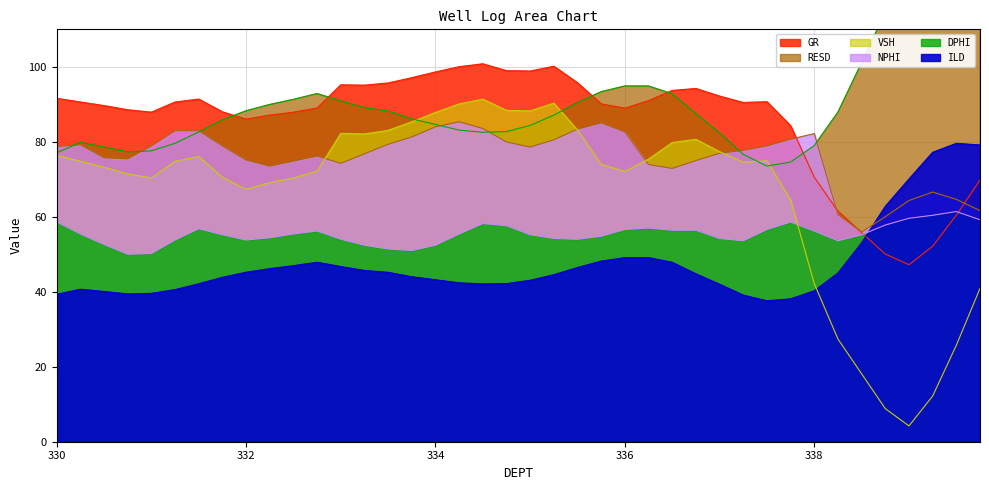

At which label does GR first exceed 90?

330.0